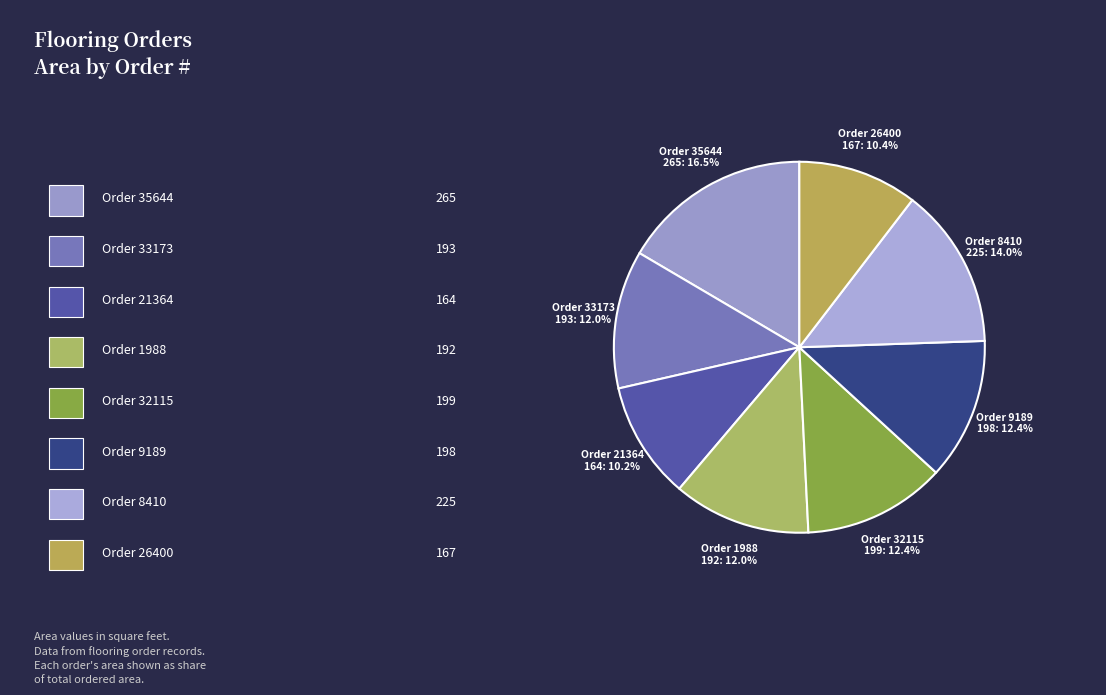

How many slices are in this pie chart?

8